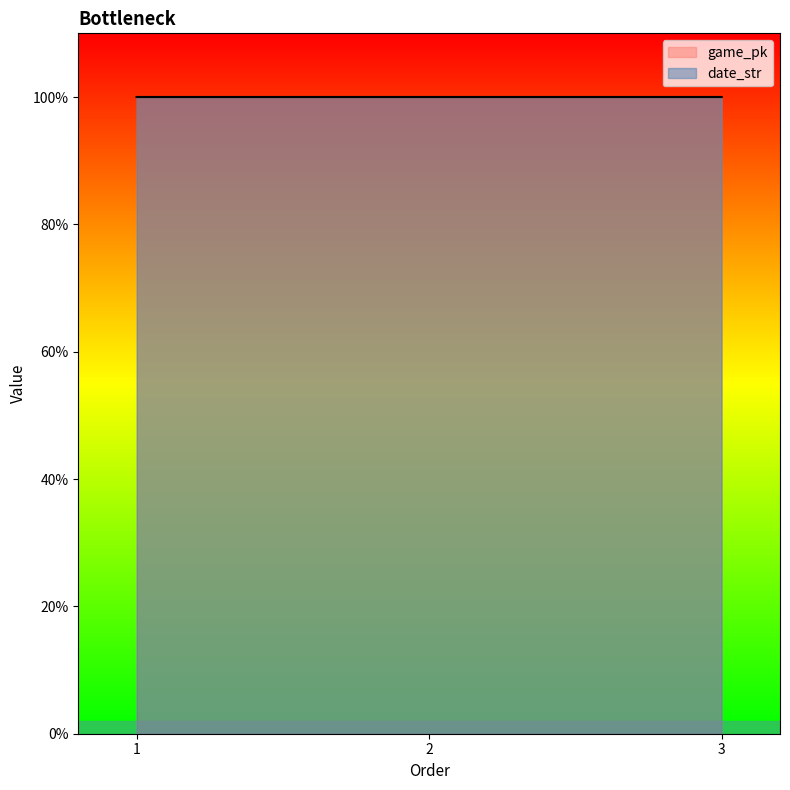

What value does the date_str series have at 2?

100.0